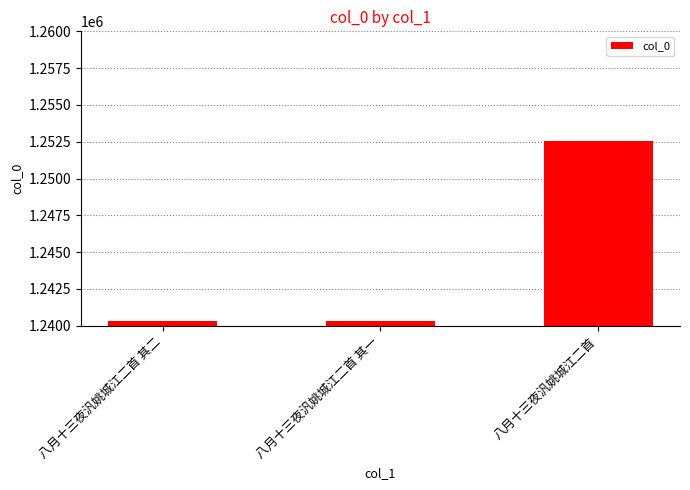

Which has a higher value, 八月十三夜汎姚城江二首 or 八月十三夜汎姚城江二首 其二?

八月十三夜汎姚城江二首